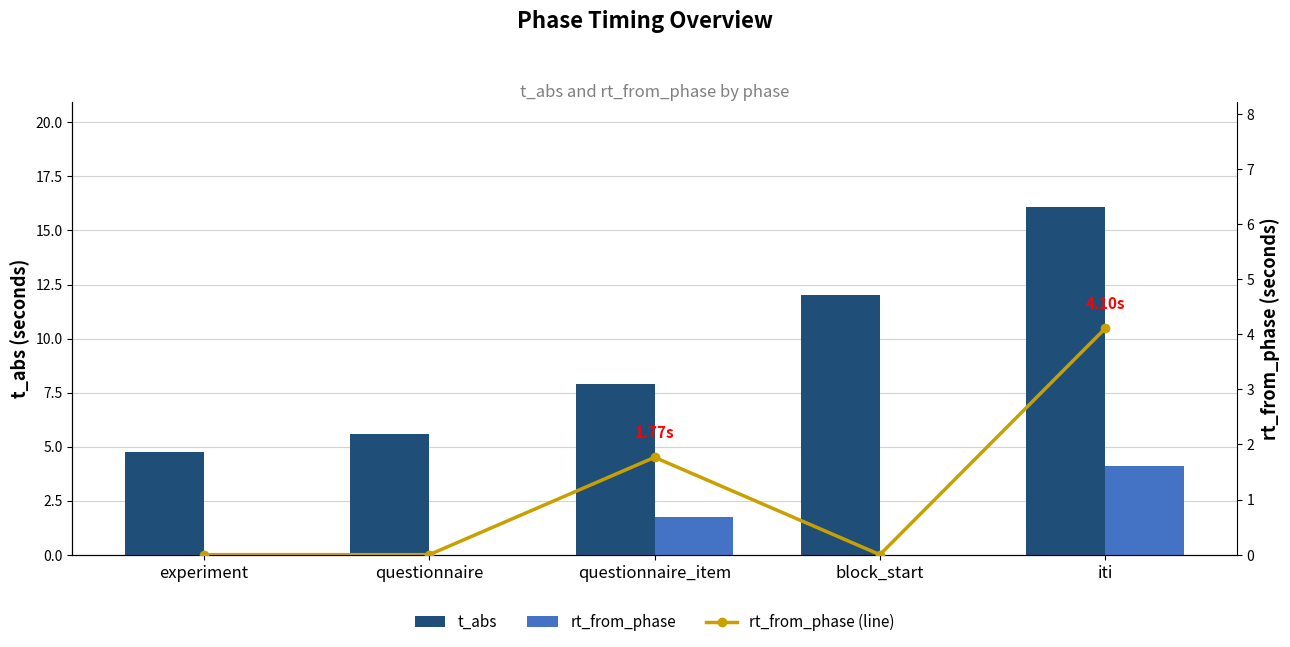

What is the total value across all series at experiment?

4.8